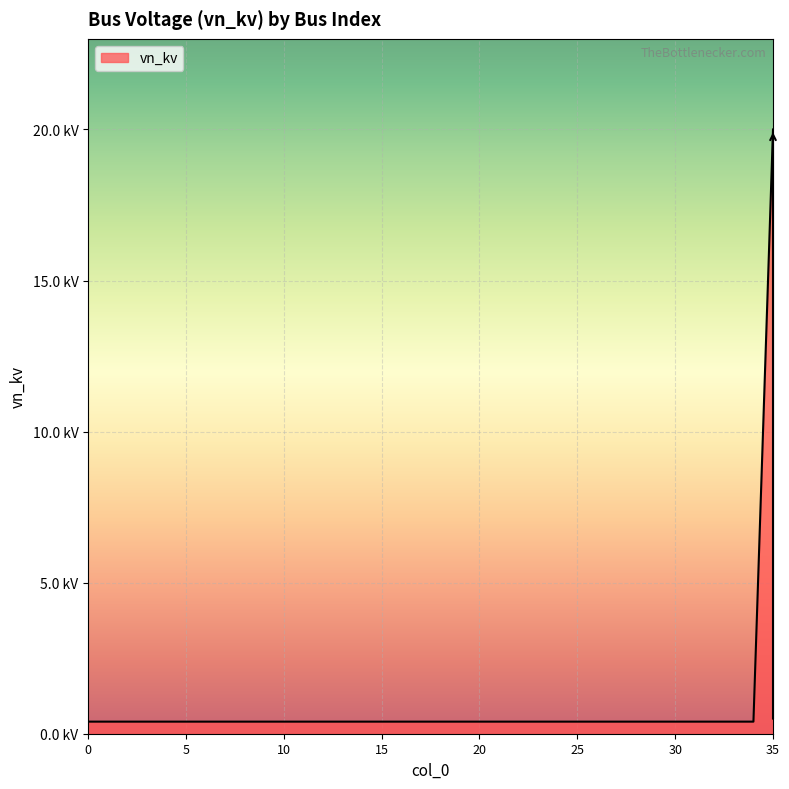

Does the chart have visible grid lines?

Yes